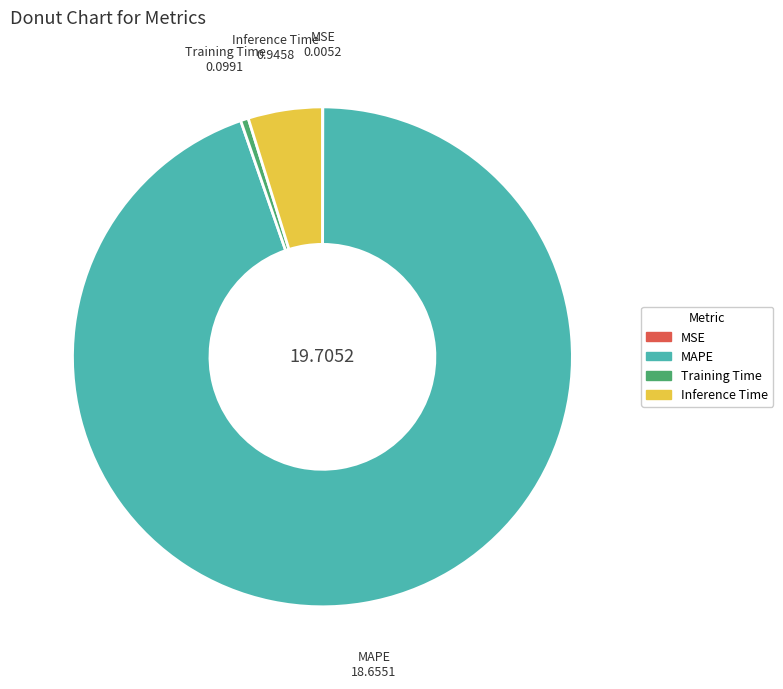

What is the largest slice in the pie chart?

MAPE